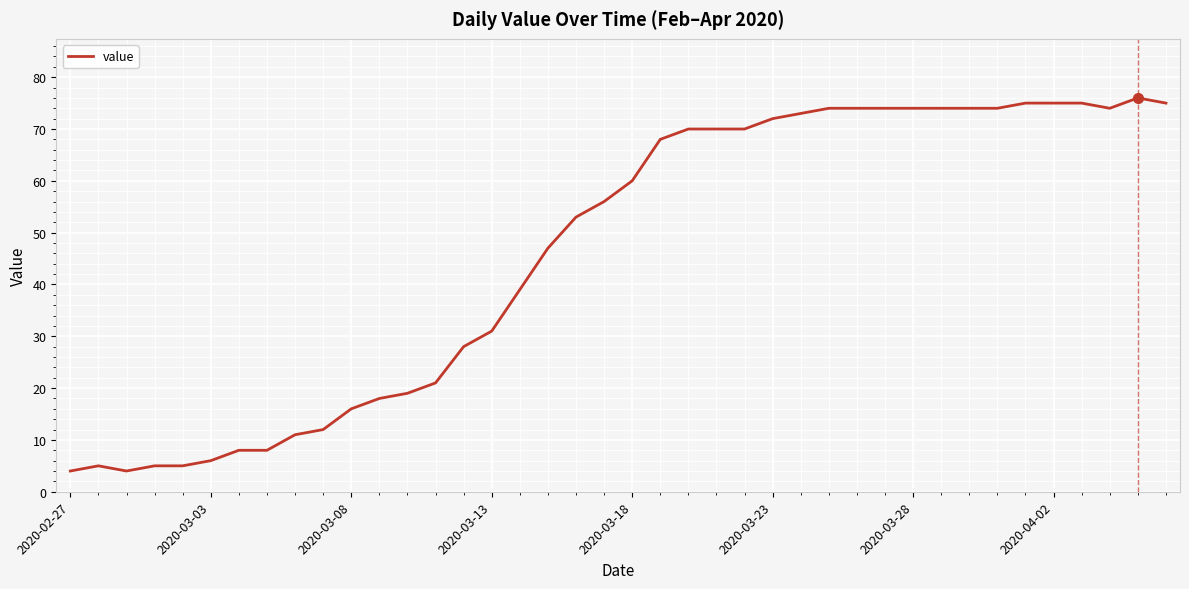

What is the minimum value shown in the chart?

4